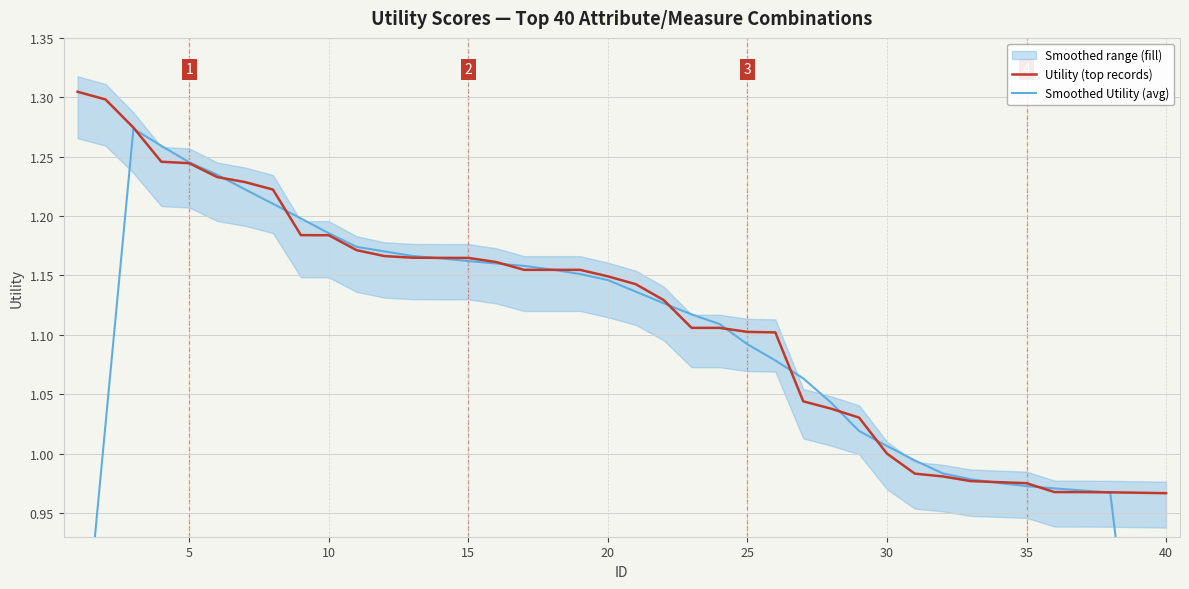

Does the chart display data point markers on the line(s)?

No